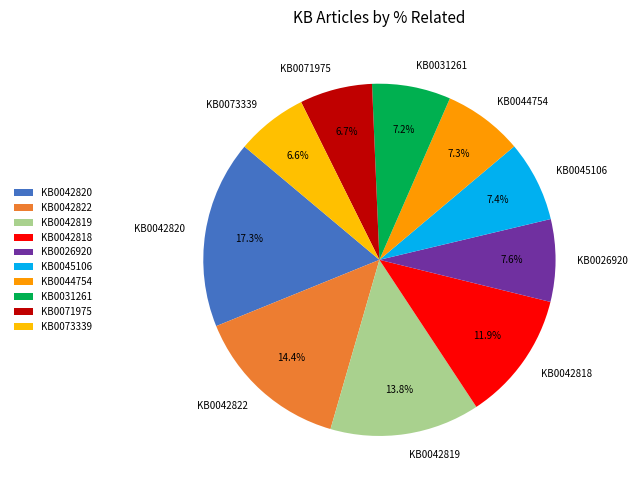

Between KB0026920 and KB0073339, which is larger?

KB0026920